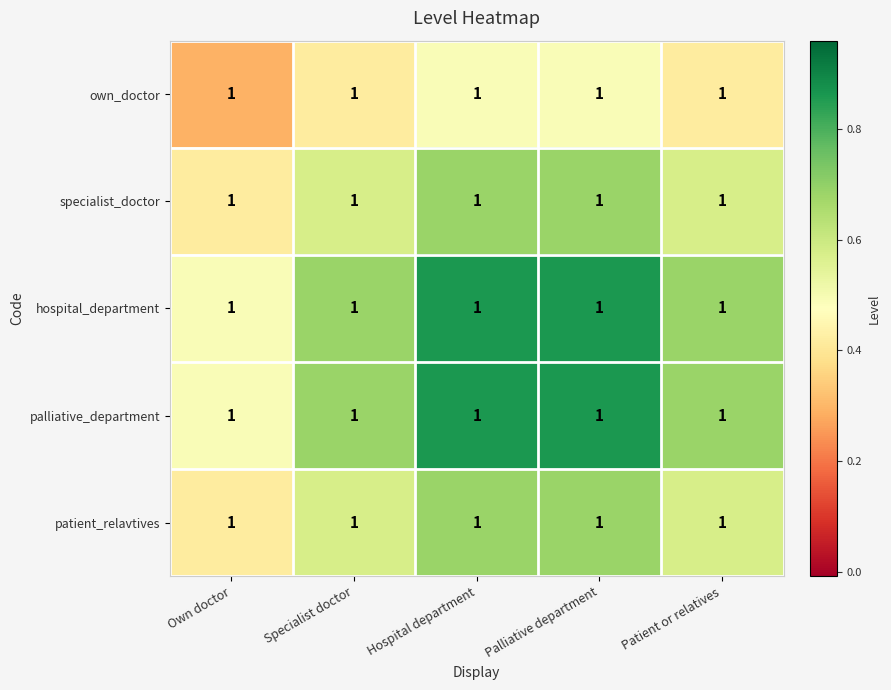

True or false: patient_relavtives has a value of 0.7 at Hospital department.

True